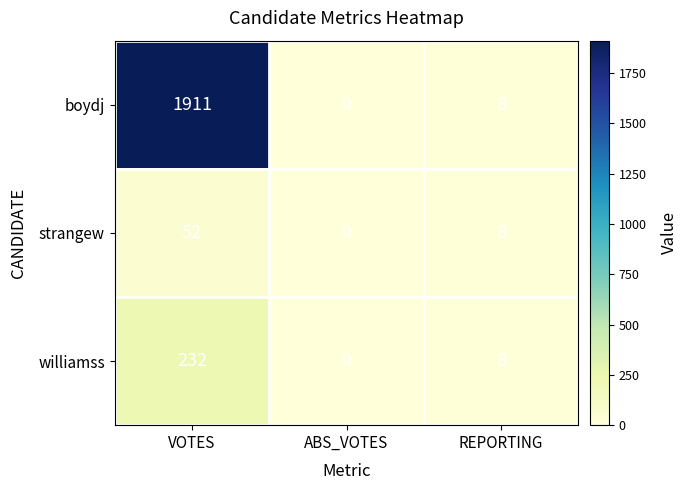

What is the total value across all series at VOTES?

2195